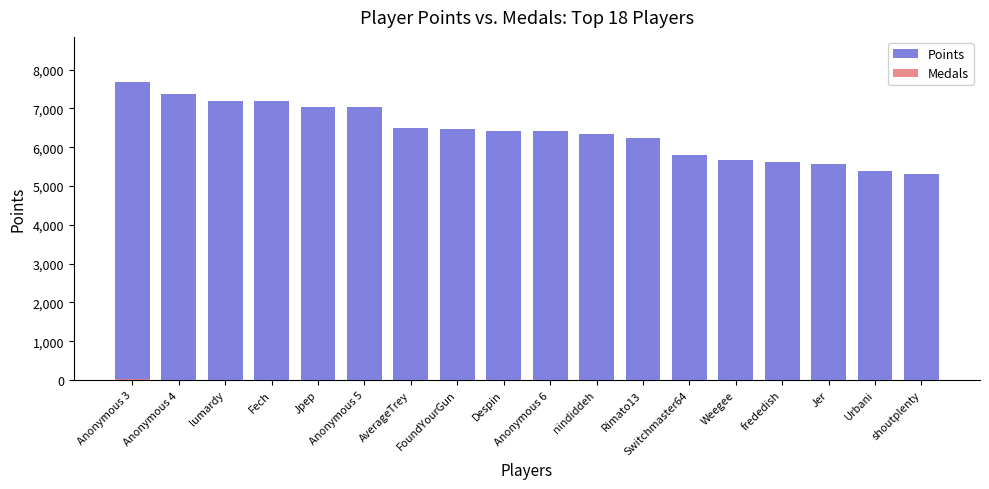

What is the maximum value shown in the chart?

7689